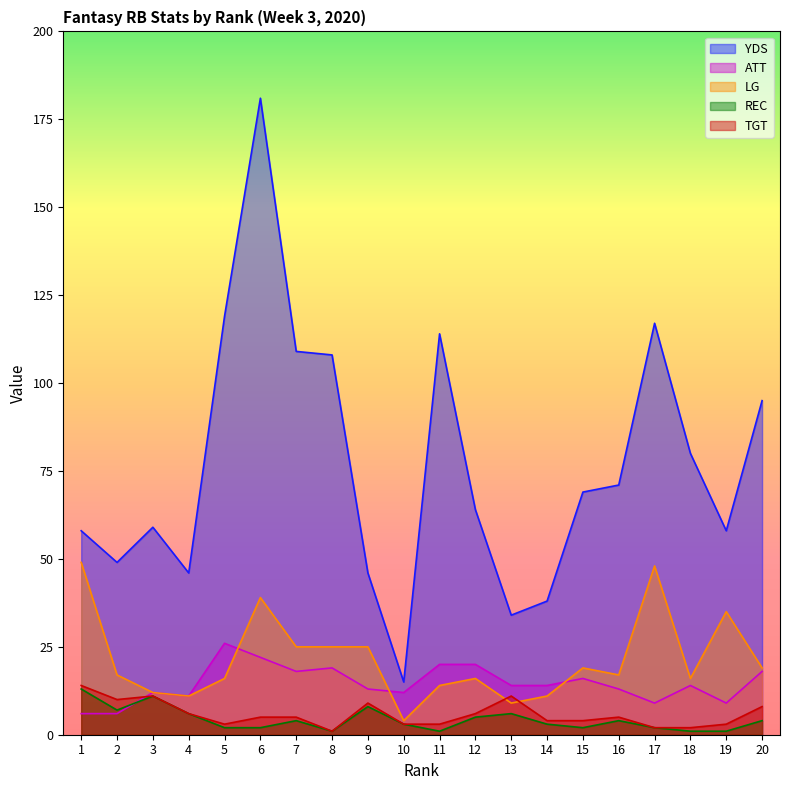

Reading left to right, extract all data points from this chart.

YDS: 58	49	59	46	119	181	109	108	46	15	114	64	34	38	69	71	117	80	58	95
ATT: 6	6	12	11	26	22	18	19	13	12	20	20	14	14	16	13	9	14	9	18
LG: 49	17	12	11	16	39	25	25	25	4	14	16	9	11	19	17	48	16	35	19
REC: 13	7	11	6	2	2	4	1	8	3	1	5	6	3	2	4	2	1	1	4
TGT: 14	10	11	6	3	5	5	1	9	3	3	6	11	4	4	5	2	2	3	8